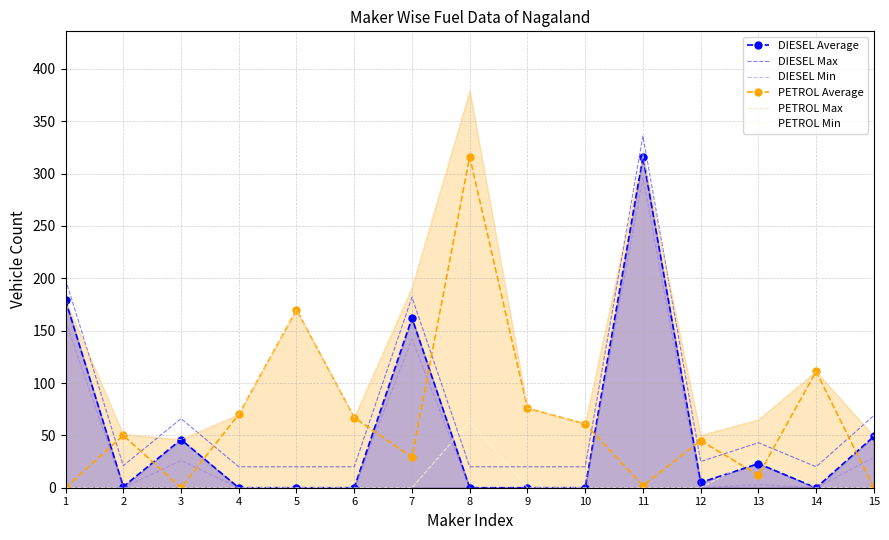

Count the number of categories in the chart.

15